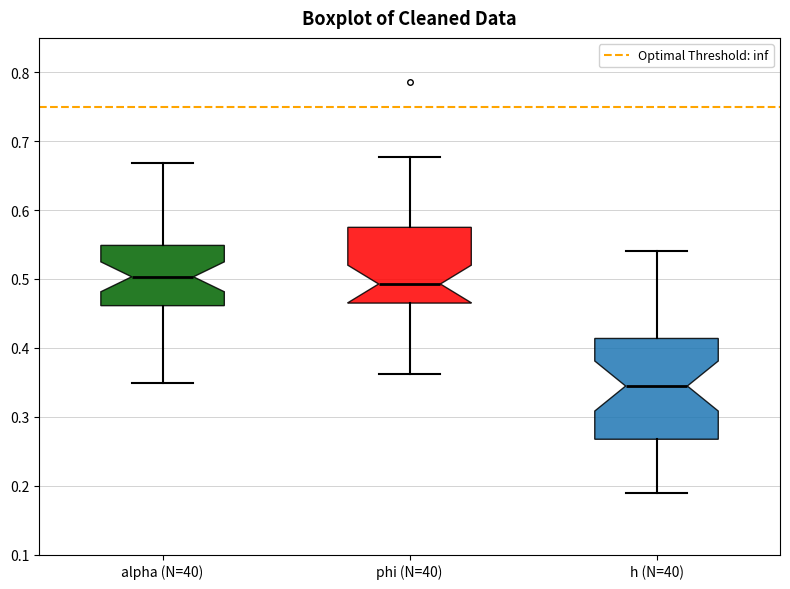

Which box's median line is the highest?

alpha (N=40)